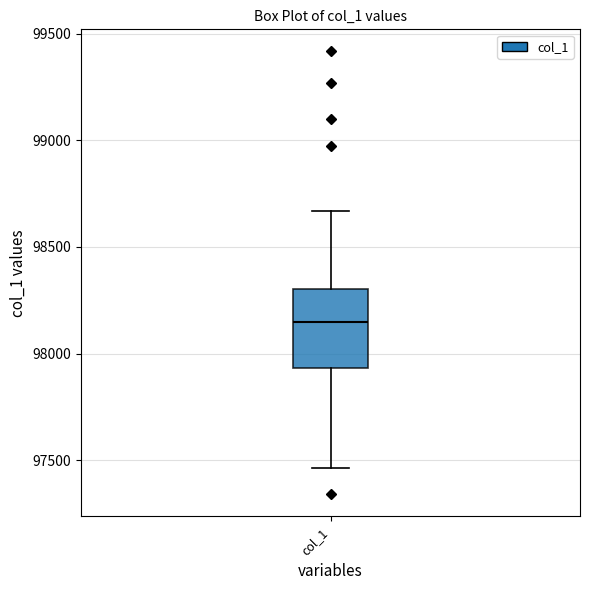

Read this box plot against the y-axis: the position of the median line, the range covered by the box, and the ends of both whiskers. The values are not printed on the chart, so give them approximately, as read against the axis.

median 98150, box 97950 to 98300, whiskers 97450 to 98650